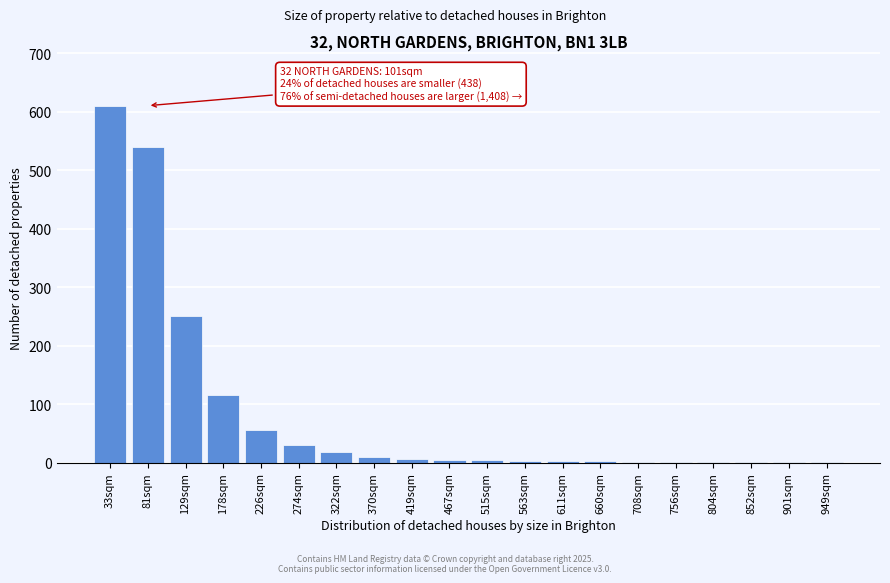

Which has a higher value, 178sqm or 129sqm?

129sqm